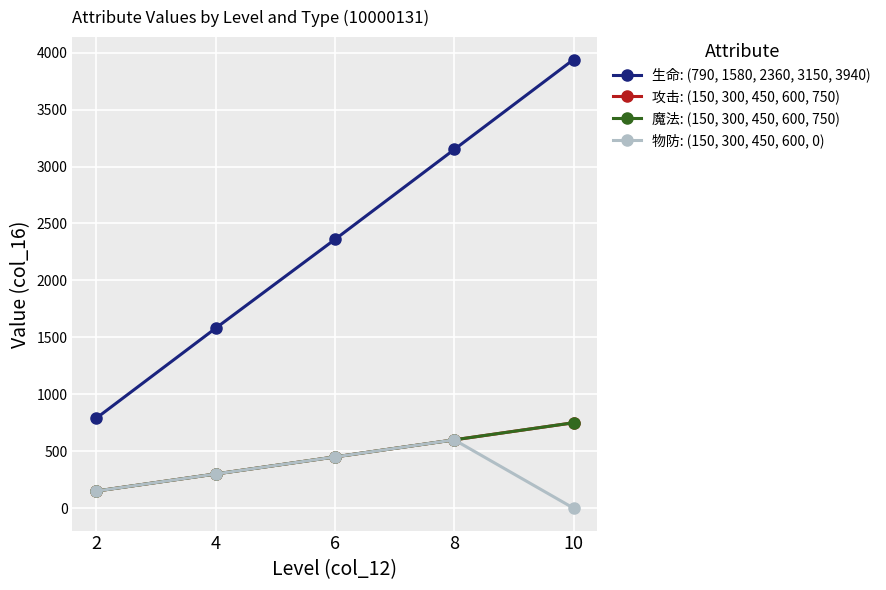

True or false: 攻击: (150, 300, 450, 600, 750) has a value of 232 at 2.

False